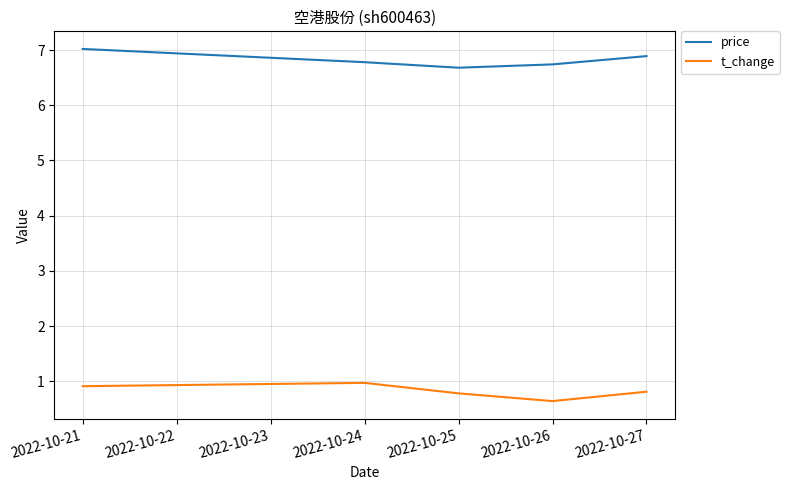

What are all the series names shown in the legend?

price, t_change